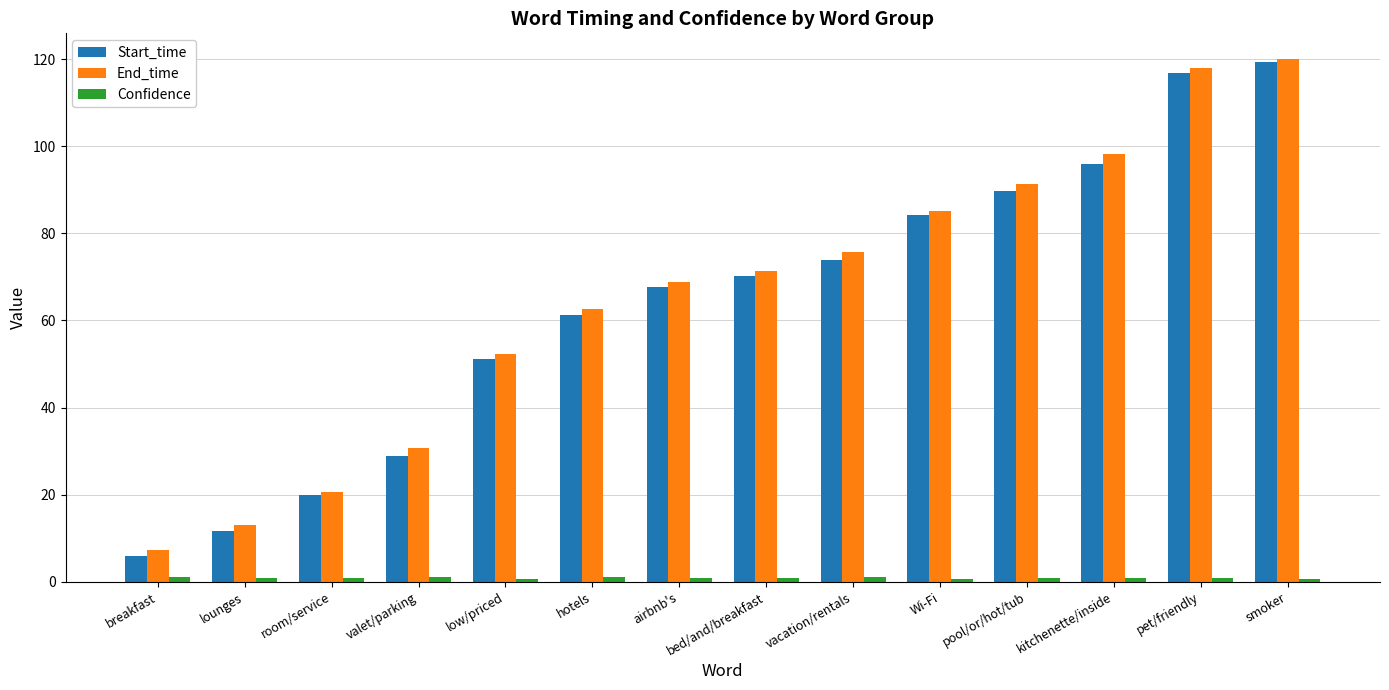

Is it true that End_time equals 19.3 at bed/and/breakfast?

False